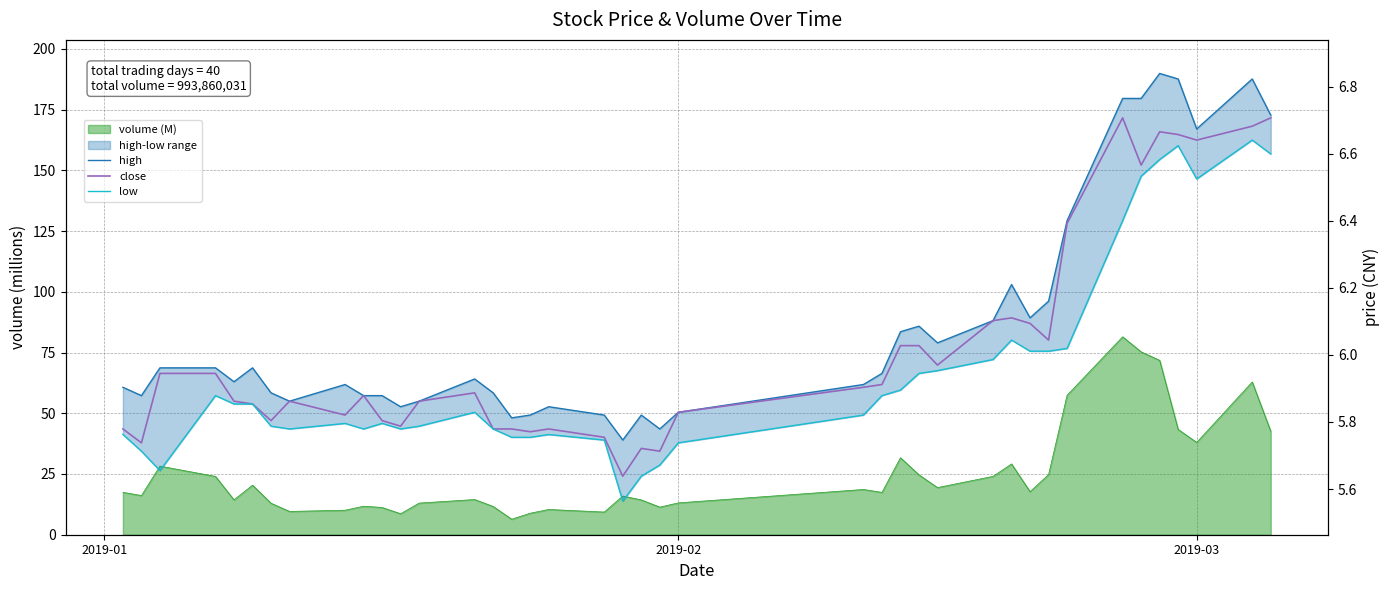

How many interior local peaks does the low series have?

8